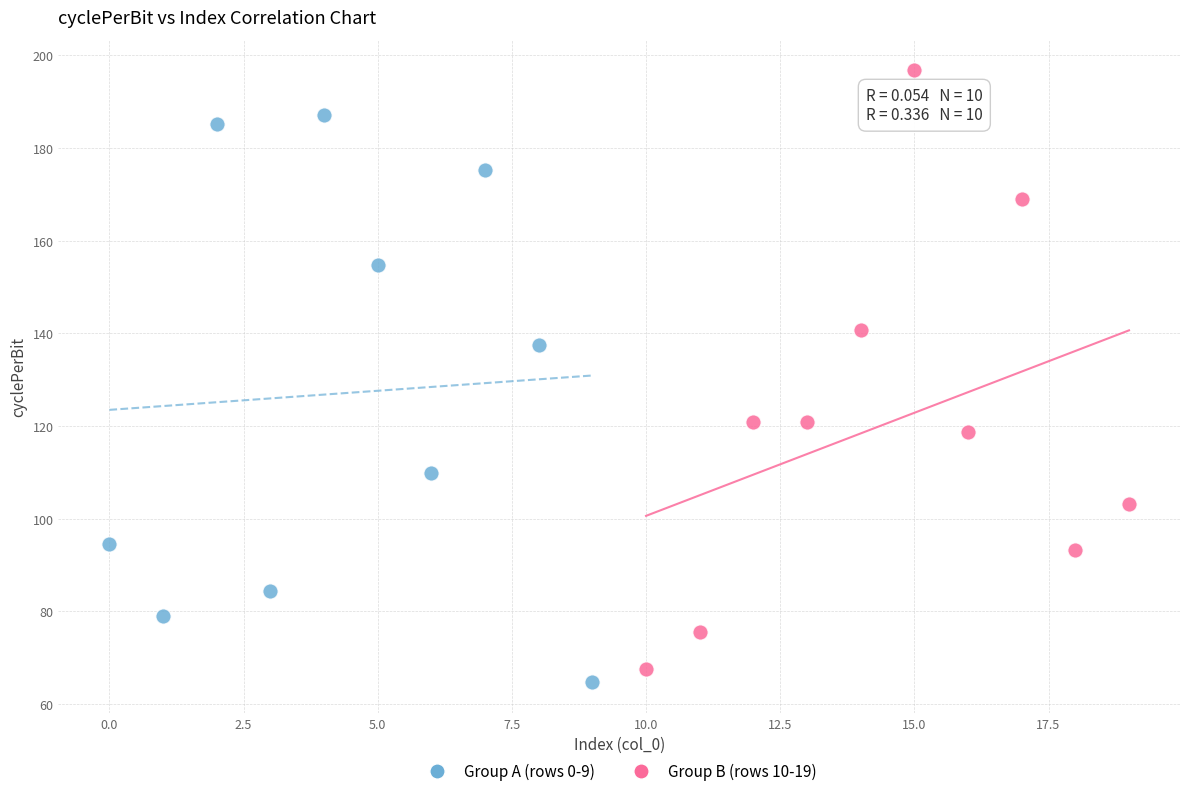

Which series reaches the maximum Y coordinate?

Group B (rows 10-19)